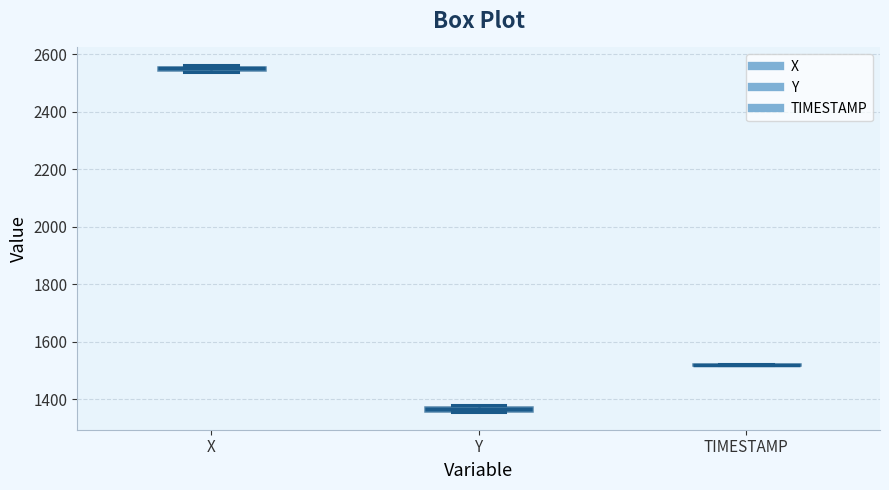

Where is the lower edge of the box for X on the y-axis? The values are not printed on the chart, so give them approximately, as read against the axis.

2540